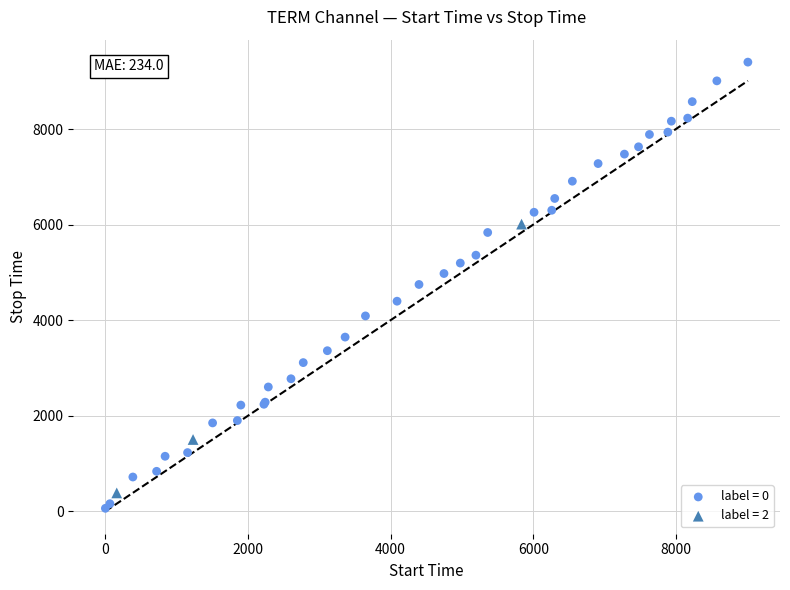

Which series reaches the maximum Y coordinate?

label = 0